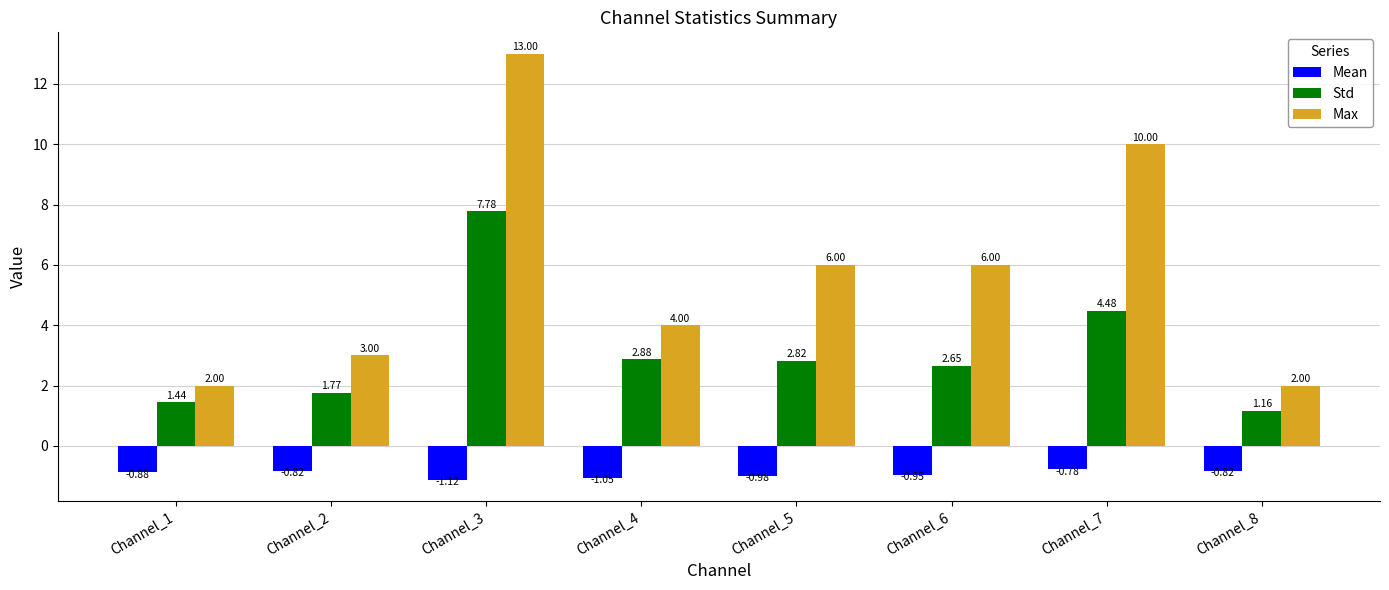

Which series has the widest spread of values?

Max